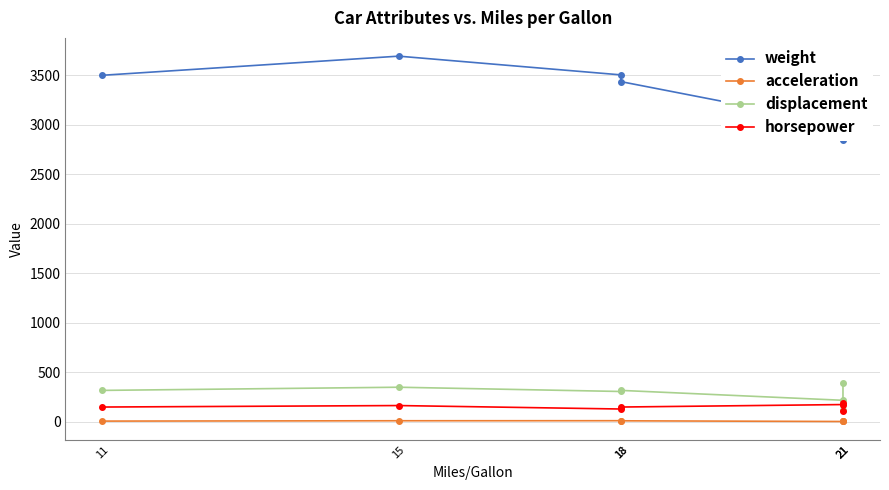

What is the highest value of the horsepower series?

195.0